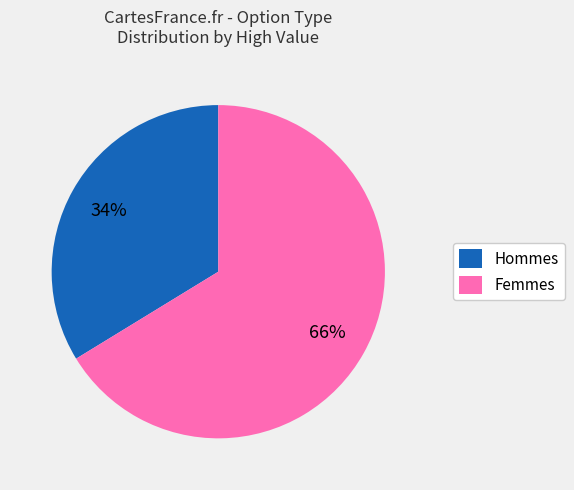

Approximately how many times larger is the value at Hommes compared to Femmes?

0.5